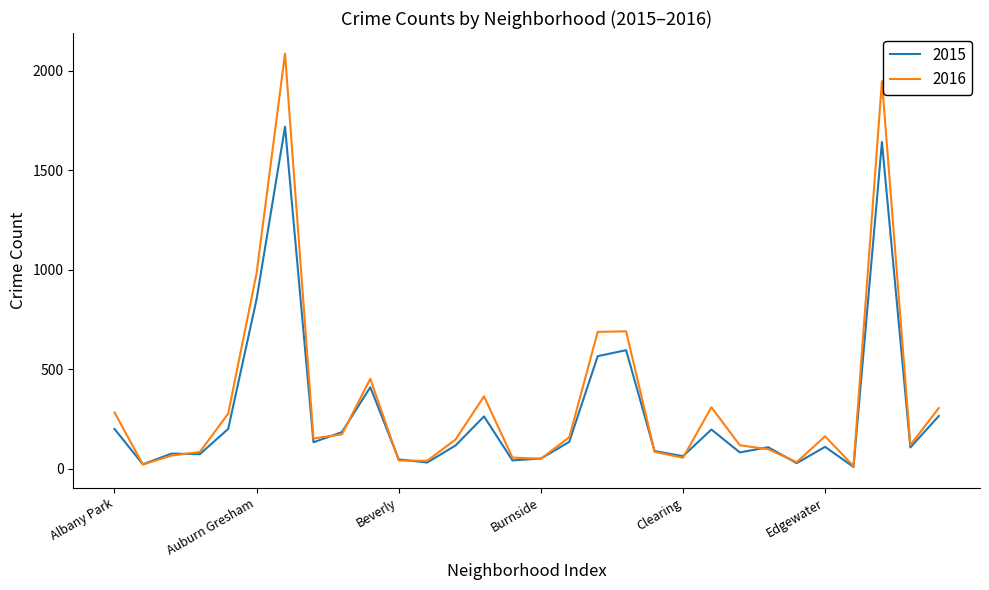

What is the highest value of the 2016 series?

2086